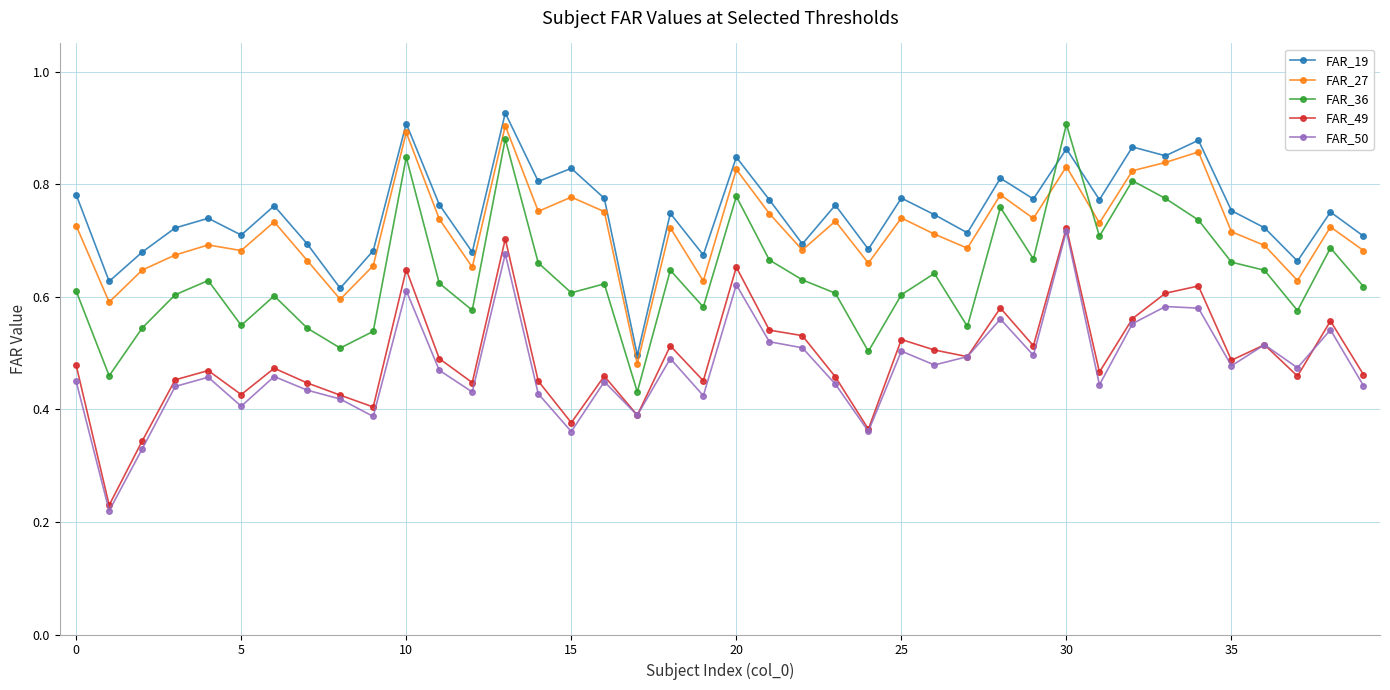

At how many categories does at least one series exceed 0?

40